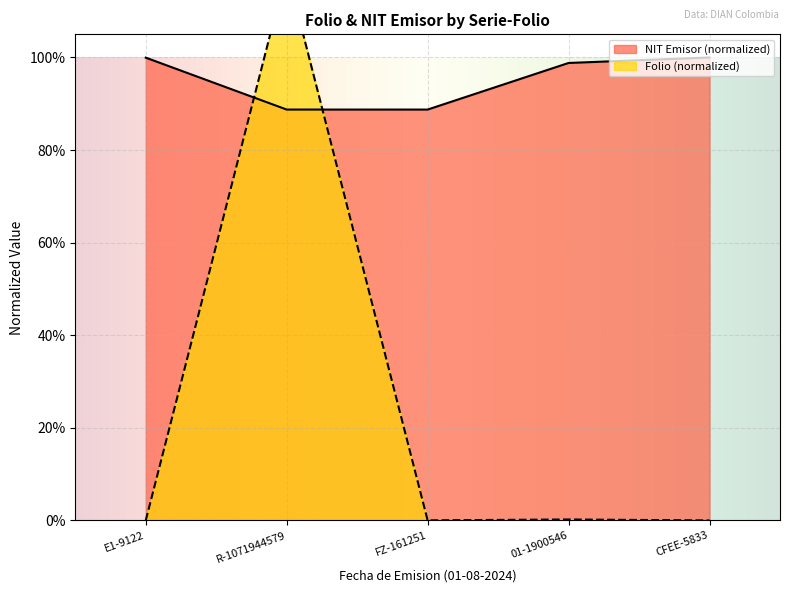

At how many categories does at least one series exceed 0?

5